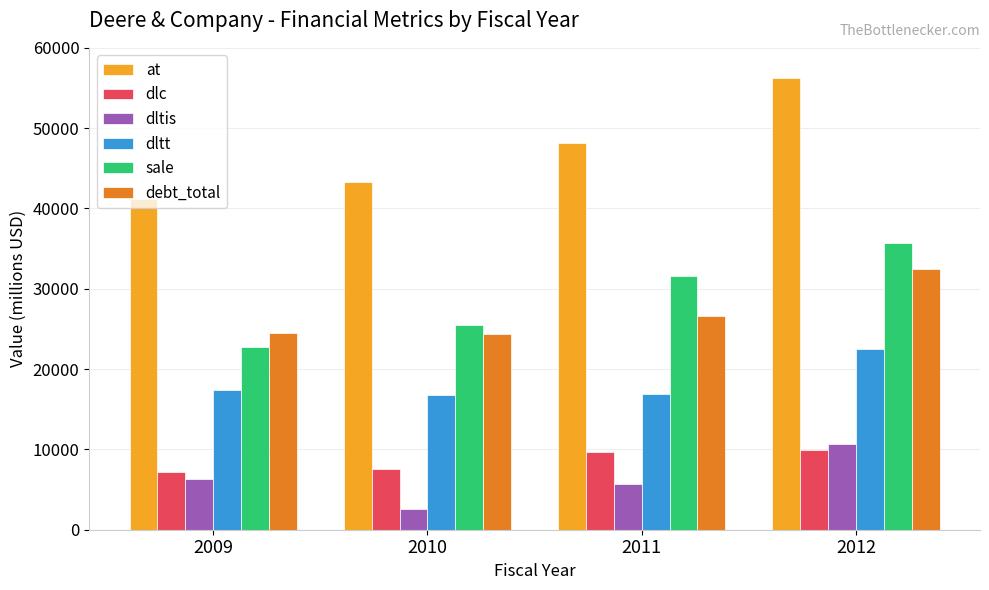

What is the total value across all series at 2010?

120135.5